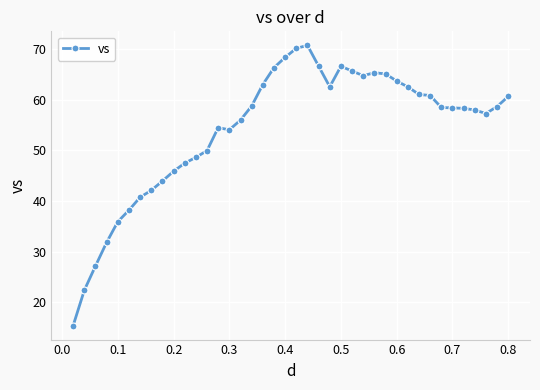

True or false: there are more than 0 points higher than both neighbors.

True